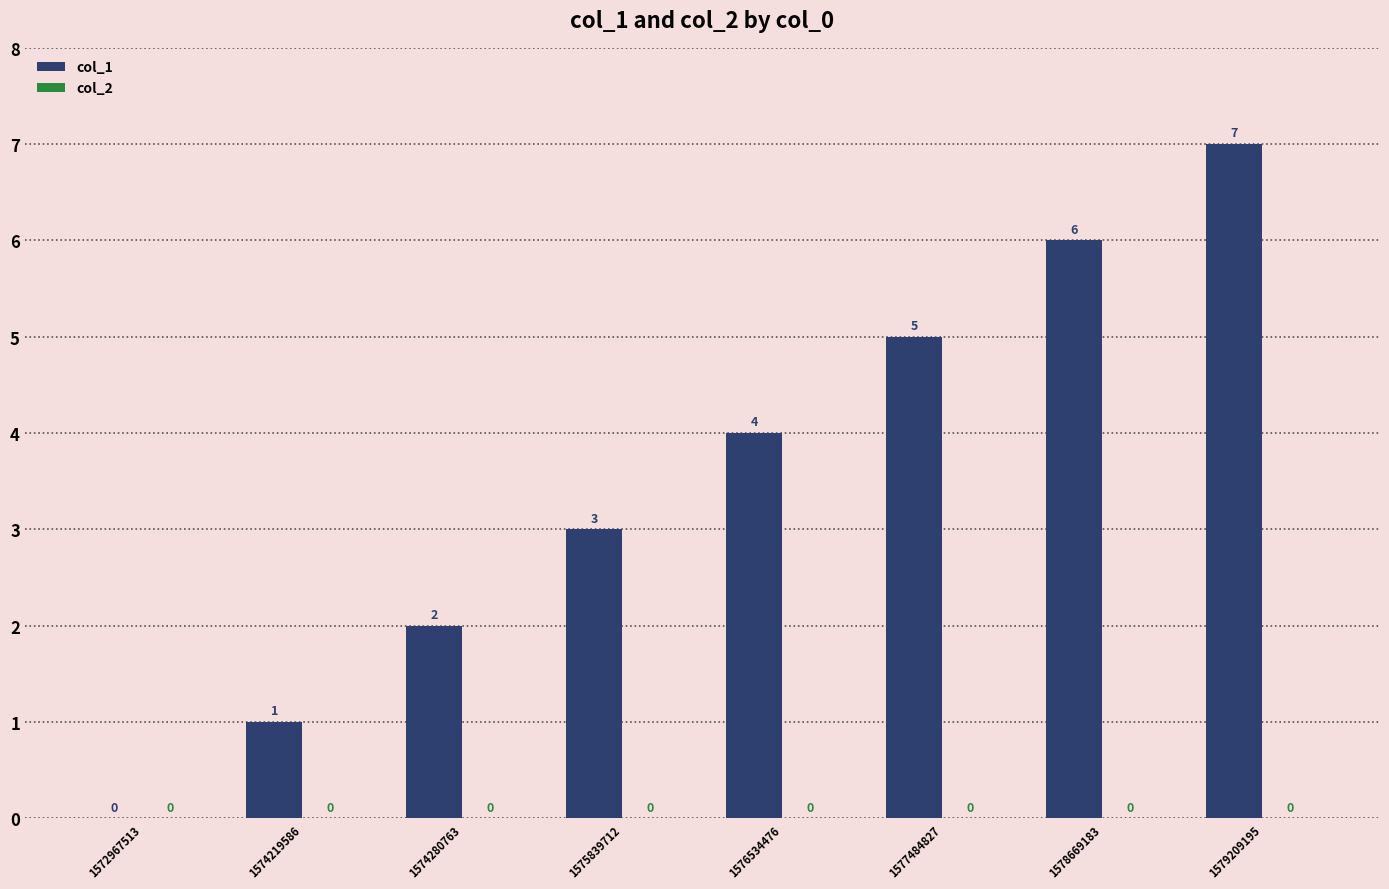

True or false: the data shows 3 at 1575839712.

True